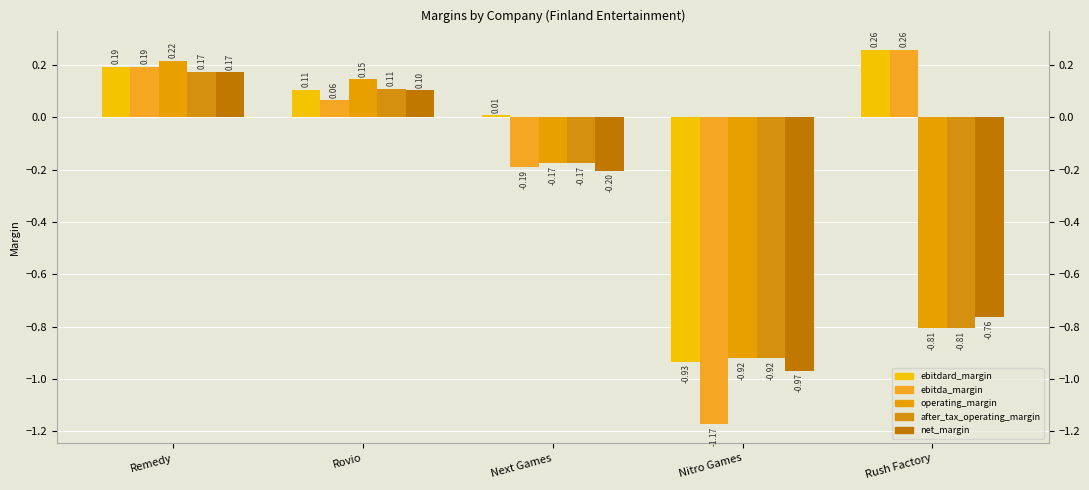

How many data points in ebitda_margin are above 0?

3